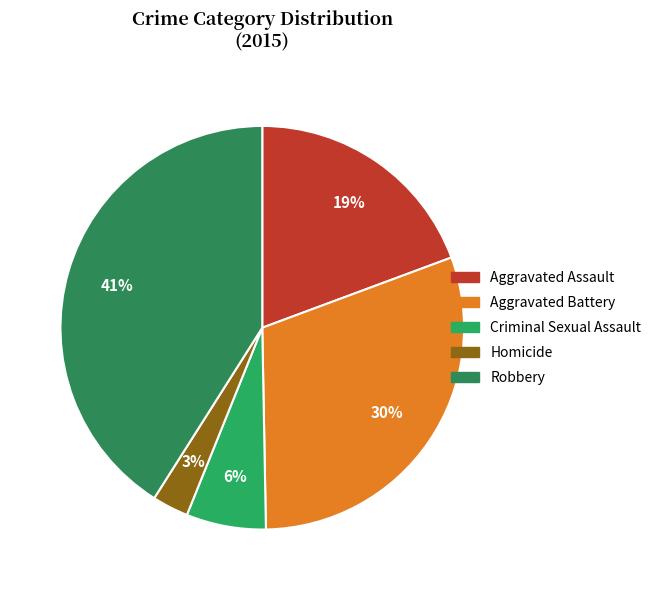

The Criminal Sexual Assault slice represents 6% of the pie. True or false?

True